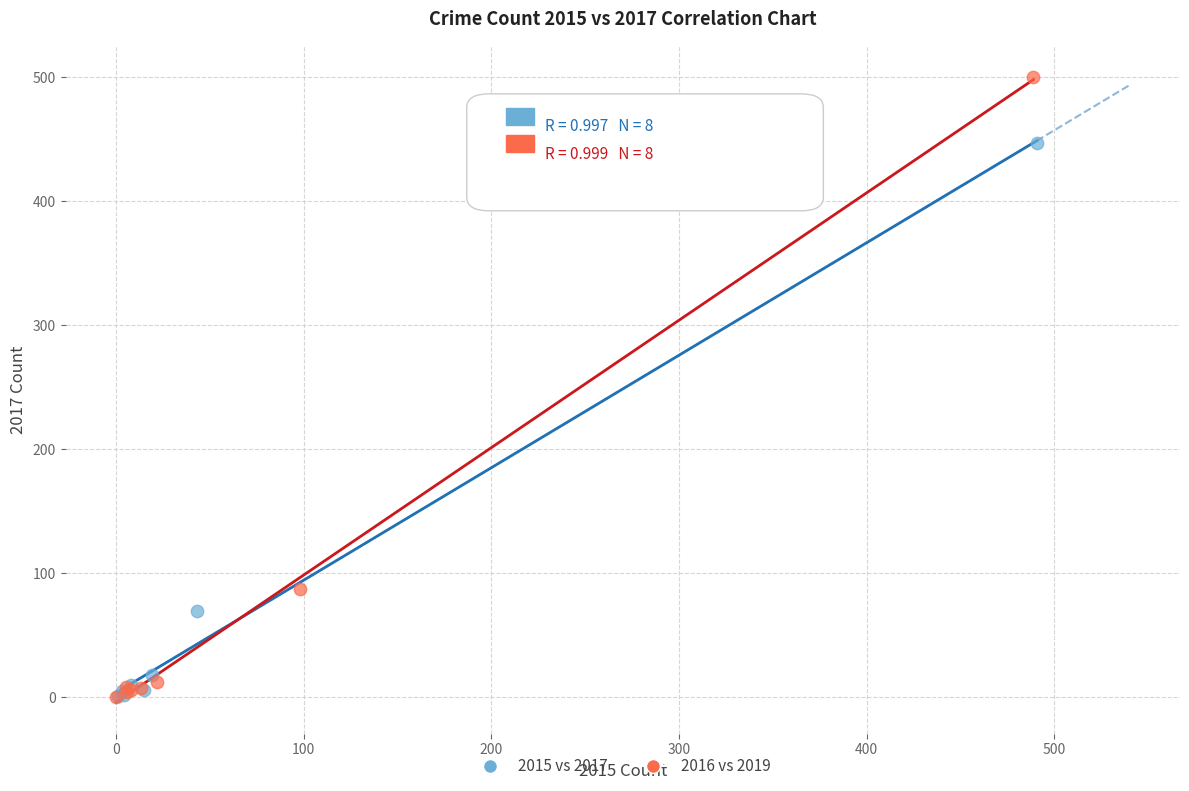

What are all the series names shown in the legend?

2015 vs 2017, 2016 vs 2019